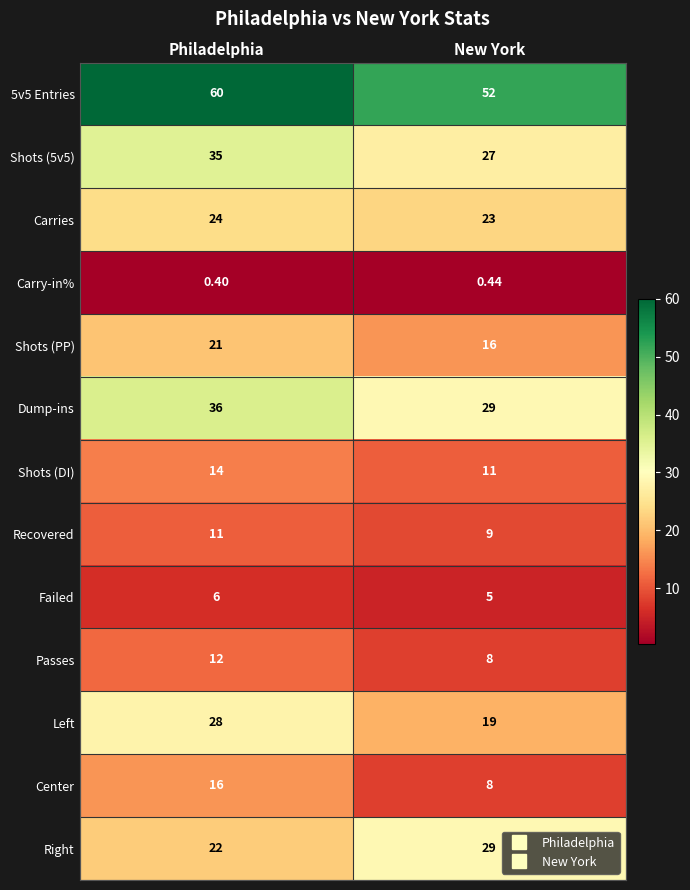

At which category is the sum across all series the highest?

Philadelphia